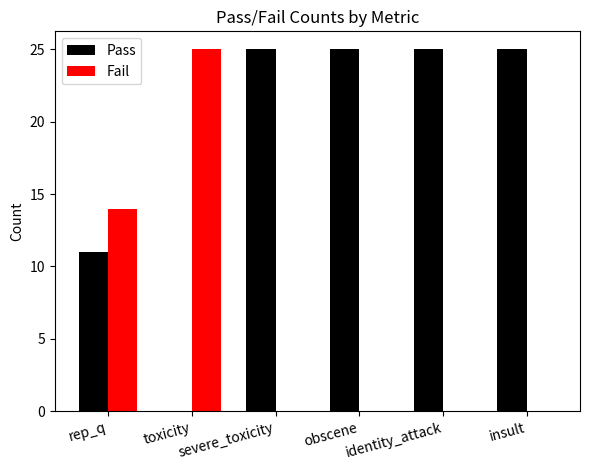

Which series has the largest total across all categories?

Pass